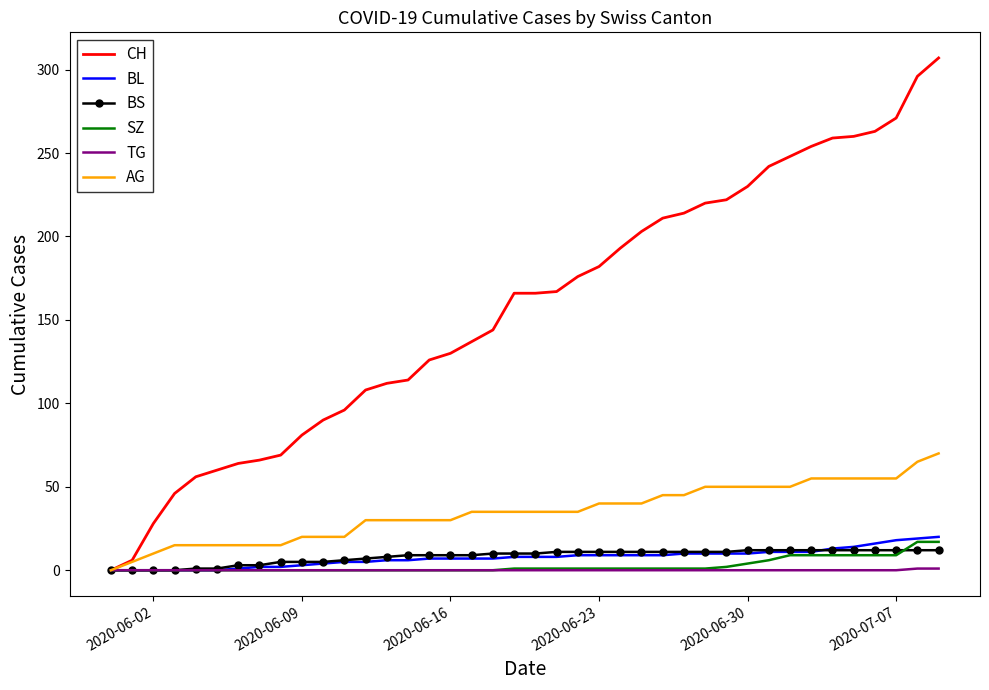

Which series has the widest spread of values?

CH